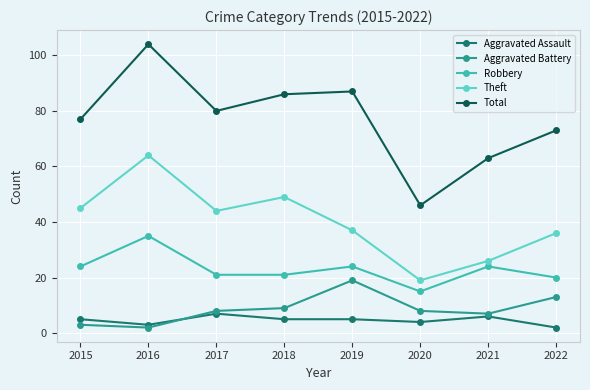

What is the average value of the Robbery series?

23